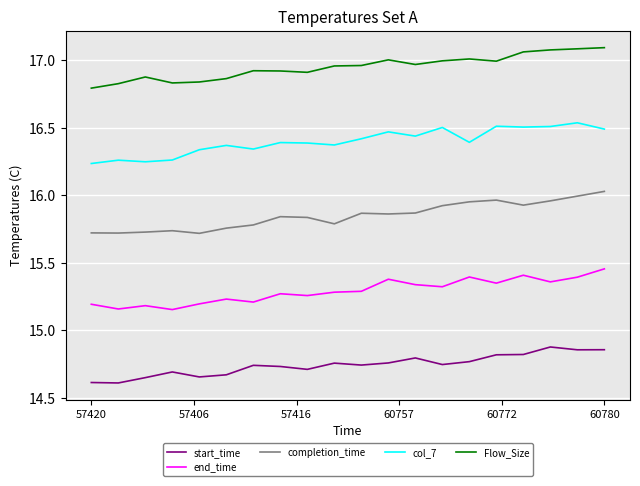

What is the difference between the second highest and minimum values in the start_time series?

0.2